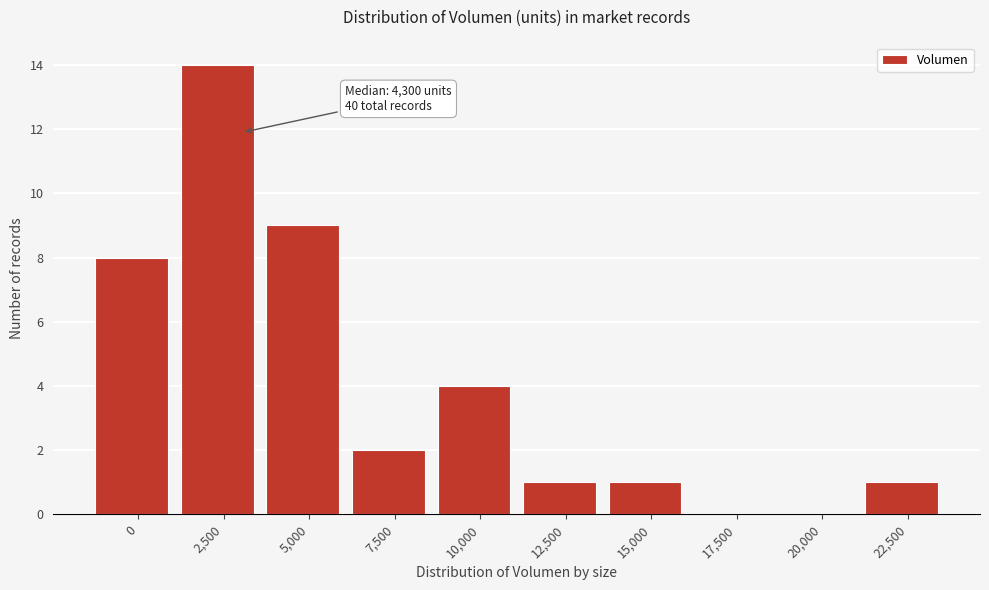

Reading left to right, list all the values displayed in this chart.

0=8	2,500=14	5,000=9	7,500=2	10,000=4	12,500=1	15,000=1	17,500=0	20,000=0	22,500=1